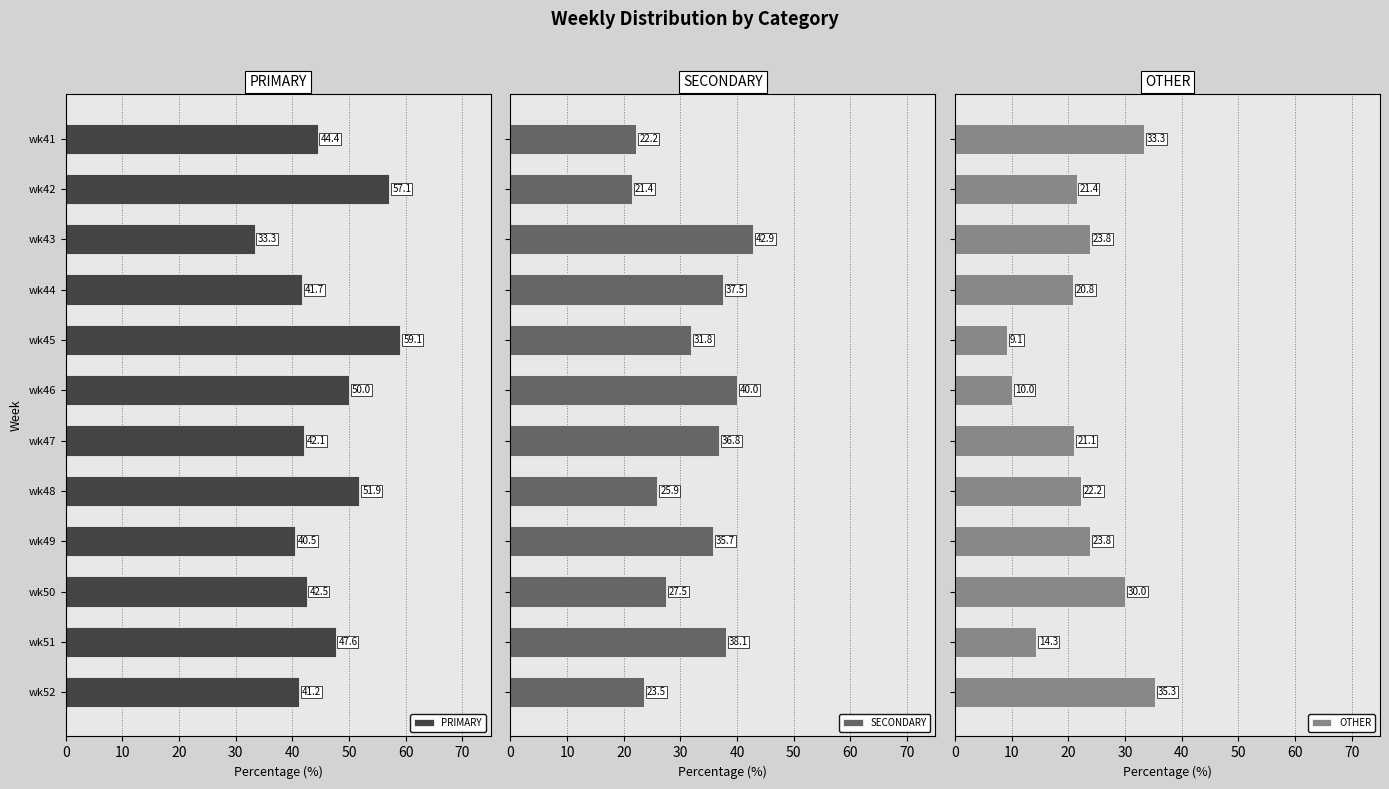

Rank the categories by PRIMARY value from highest to lowest.

wk45, wk42, wk48, wk46, wk51, wk41, wk50, wk47, wk44, wk52, wk49, wk43